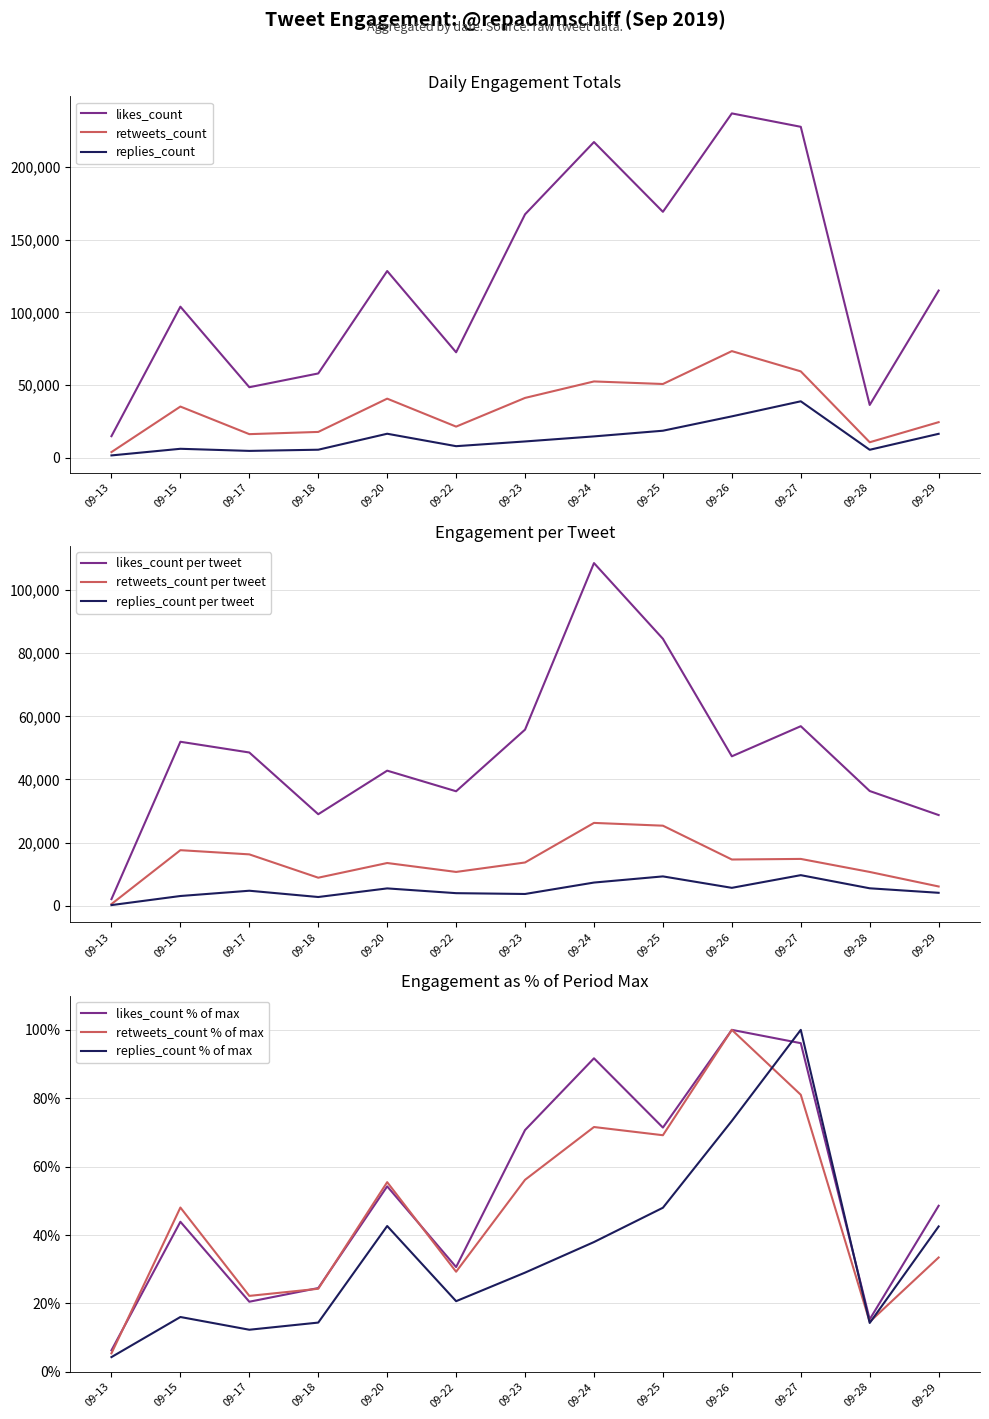

The value of likes_count at 09-15 is 103884. True or false?

True